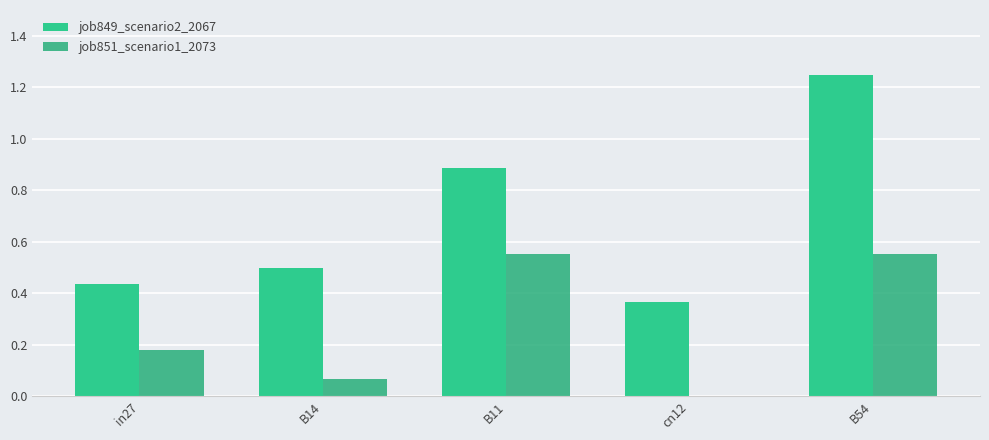

Which category has the highest value in the job849_scenario2_2067 series?

B54